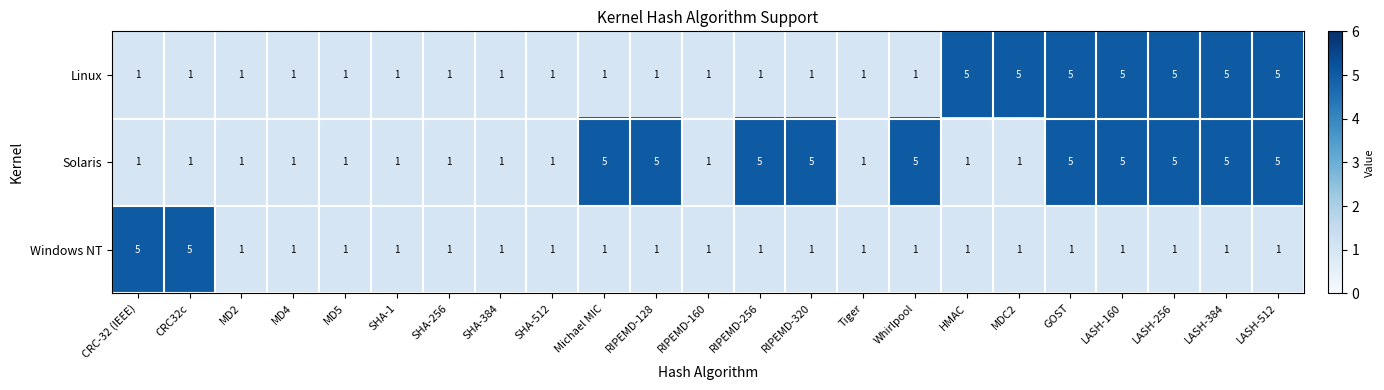

The Windows NT series shows 7 at CRC32c. True or false?

False